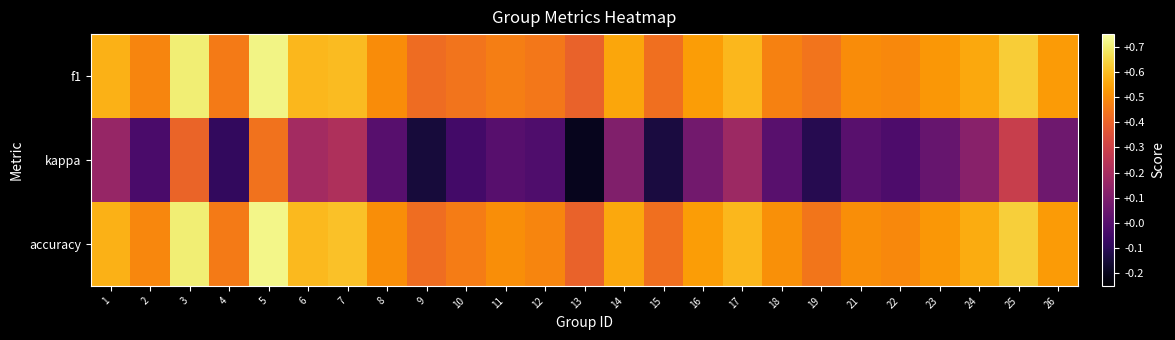

Which series has the largest total across all categories?

accuracy